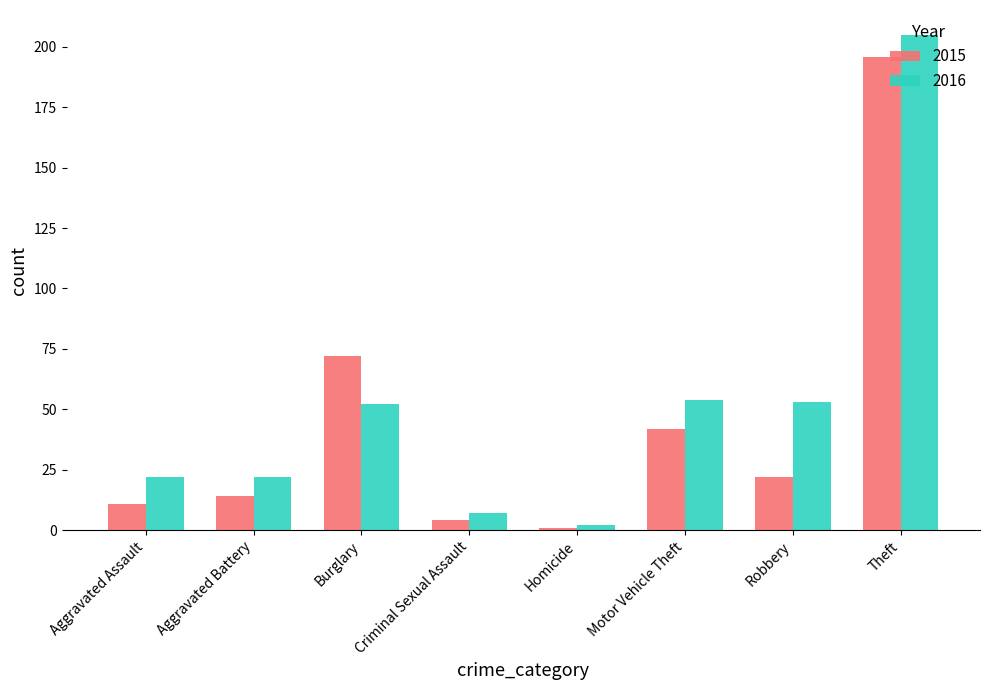

Read the 2016 value at Robbery, to the nearest 5.

55